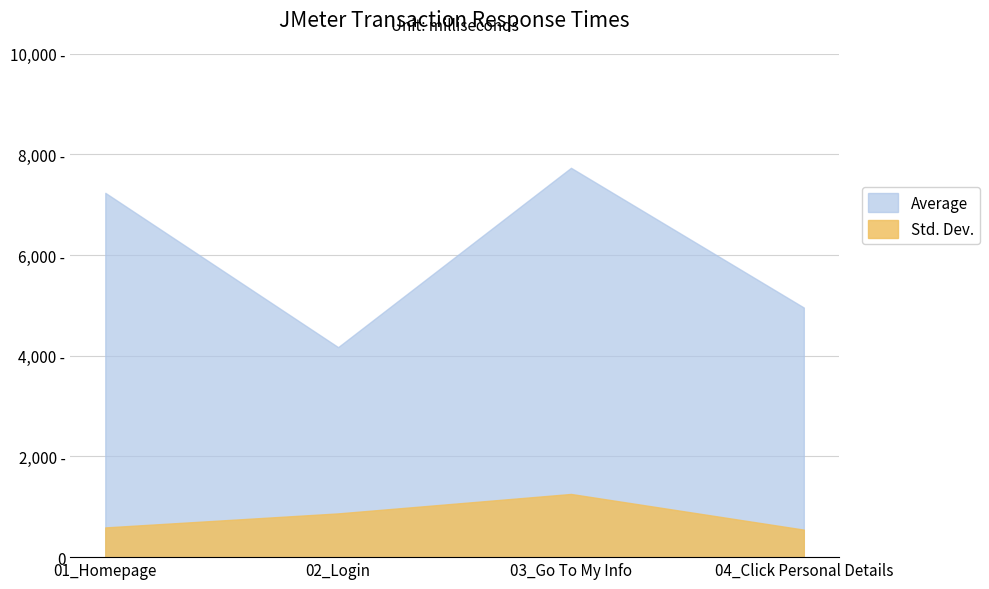

What are all the series names shown in the legend?

Average, Std. Dev.